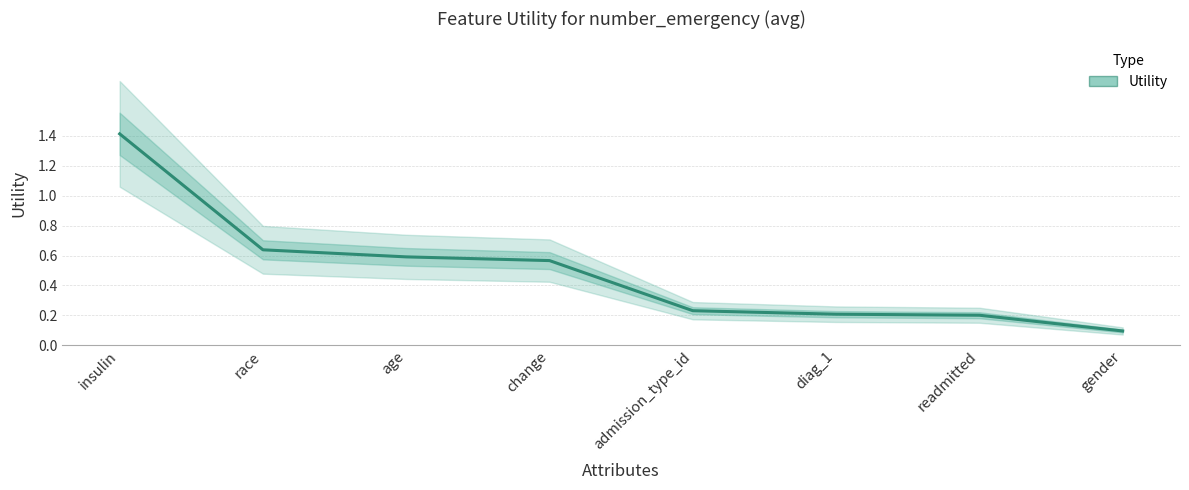

Where is the data nearest to the value 0?

gender